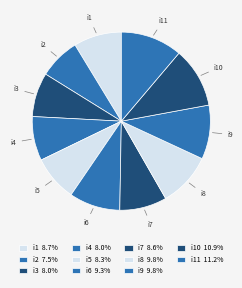

Approximately how many times larger is the value at i4 compared to i11?

0.7